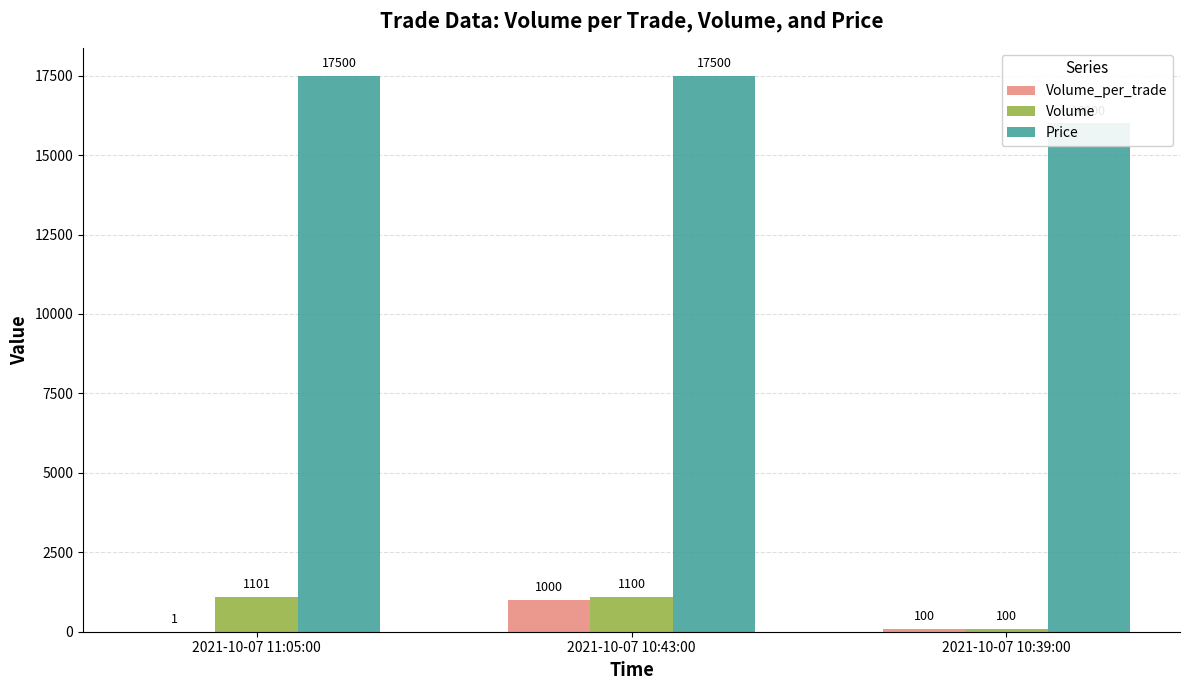

How many data points in Volume are above 1100?

1